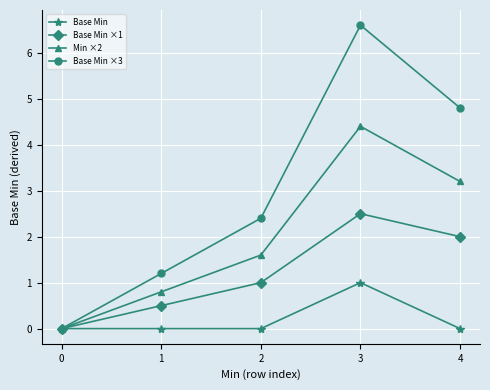

True or false: Base Min ×1 has more than 2 points higher than both neighbors.

False